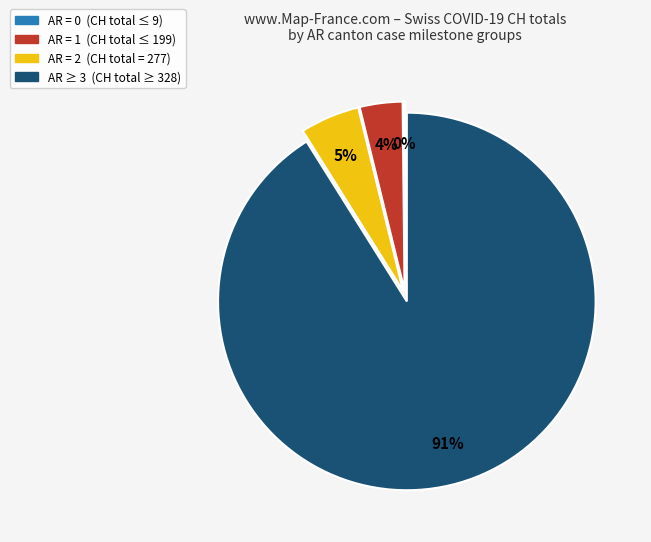

Between AR = 1 (CH total ≤ 199) and AR ≥ 3 (CH total ≥ 328), which is larger?

AR ≥ 3 (CH total ≥ 328)